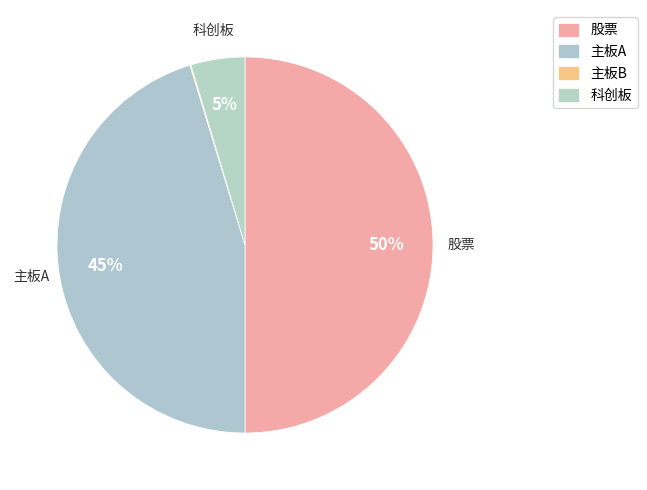

How many slices are in this pie chart?

4